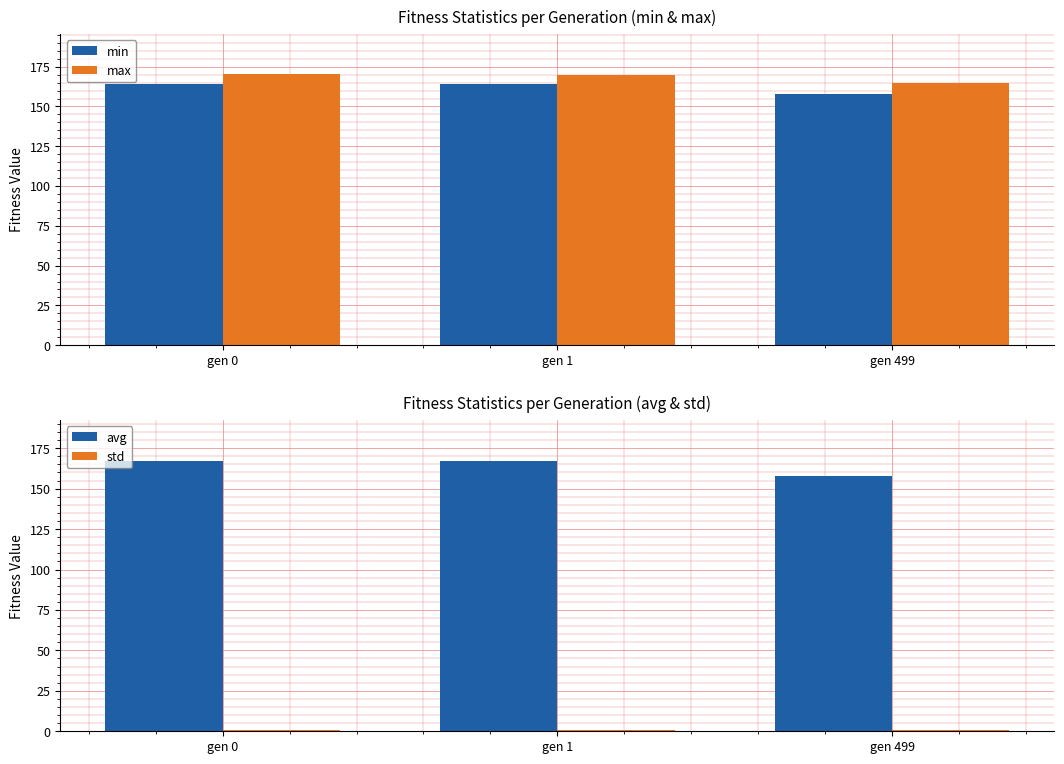

Which category has the lowest value in the std series?

gen 1